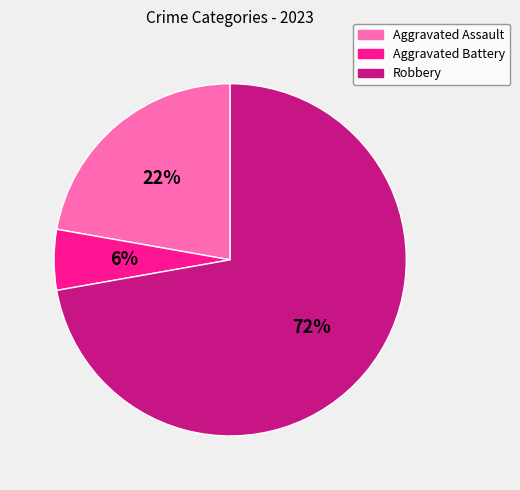

The Aggravated Battery slice represents 12% of the pie. True or false?

False